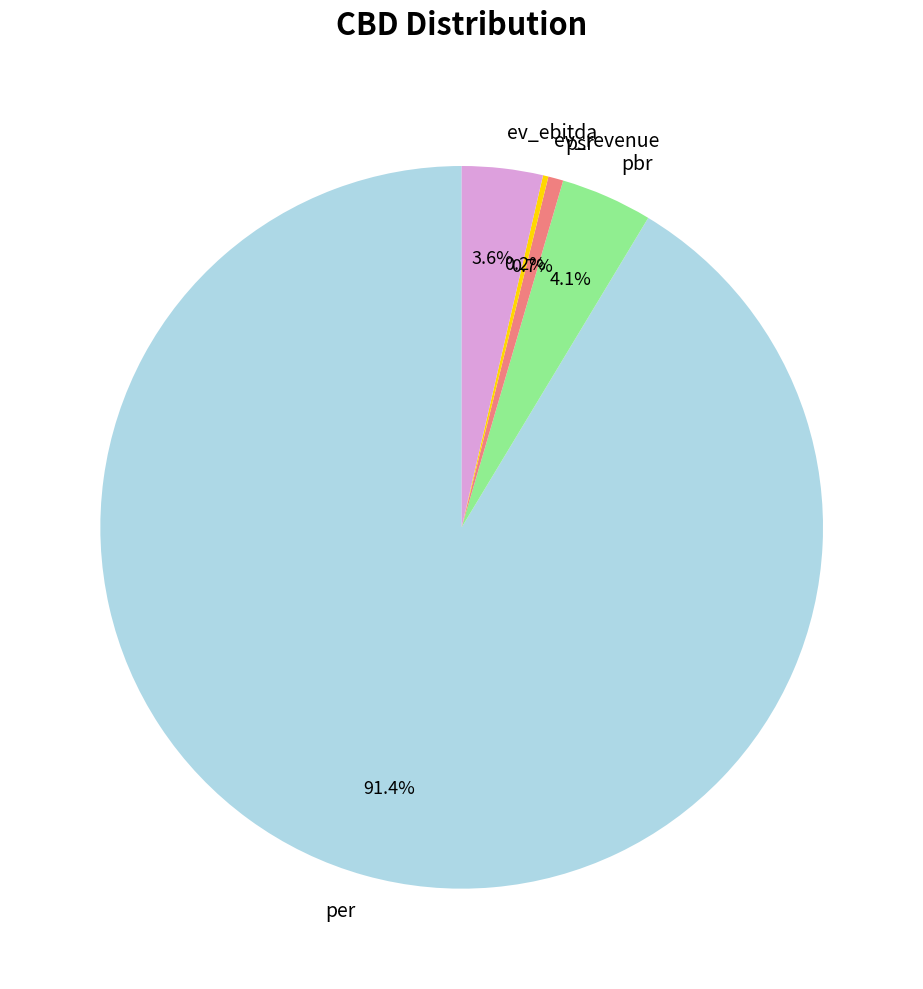

What percentage is NOT represented by psr?

99.3%